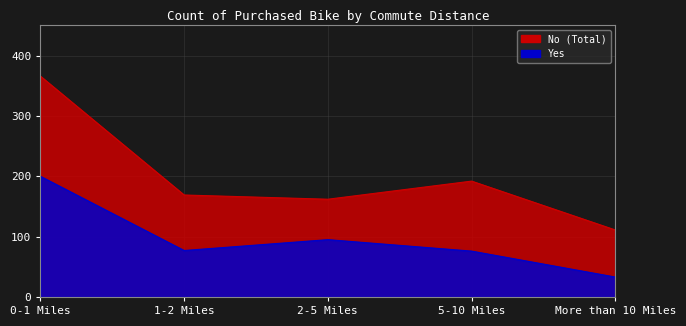

What is the greatest value displayed?

200